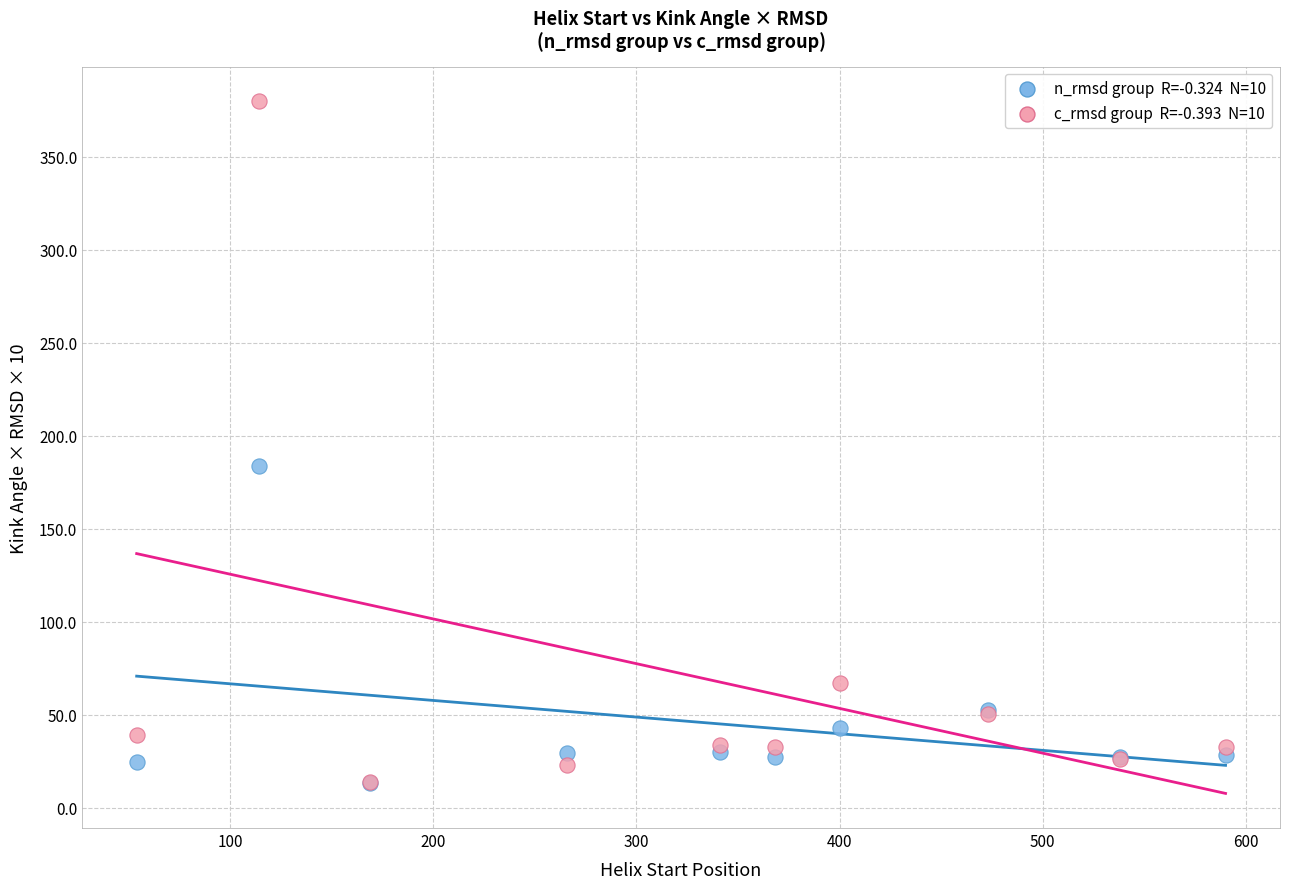

Across all series, what Y value is closest to 196?

184.0